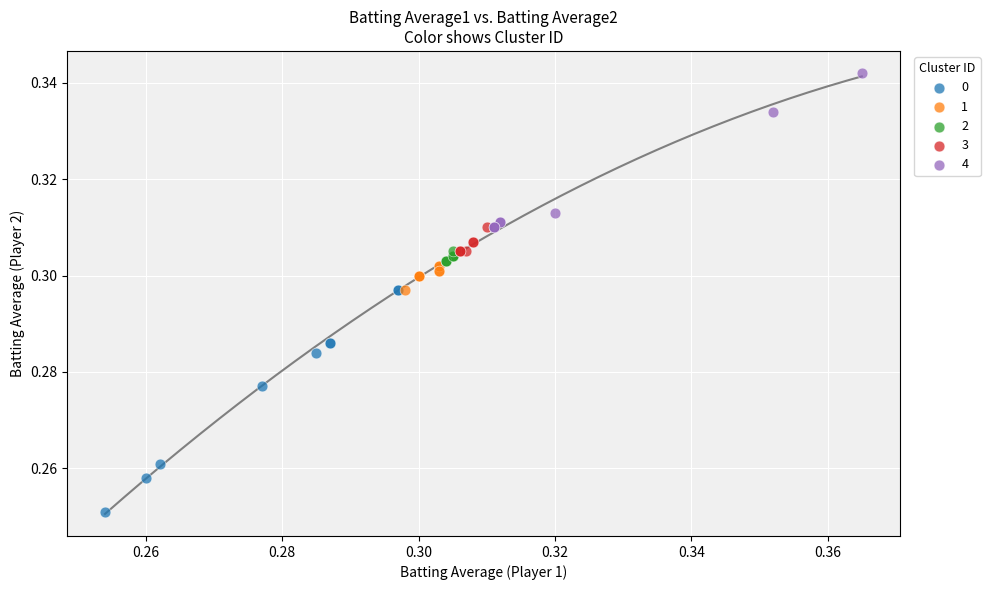

Which series contains the highest Y value?

4